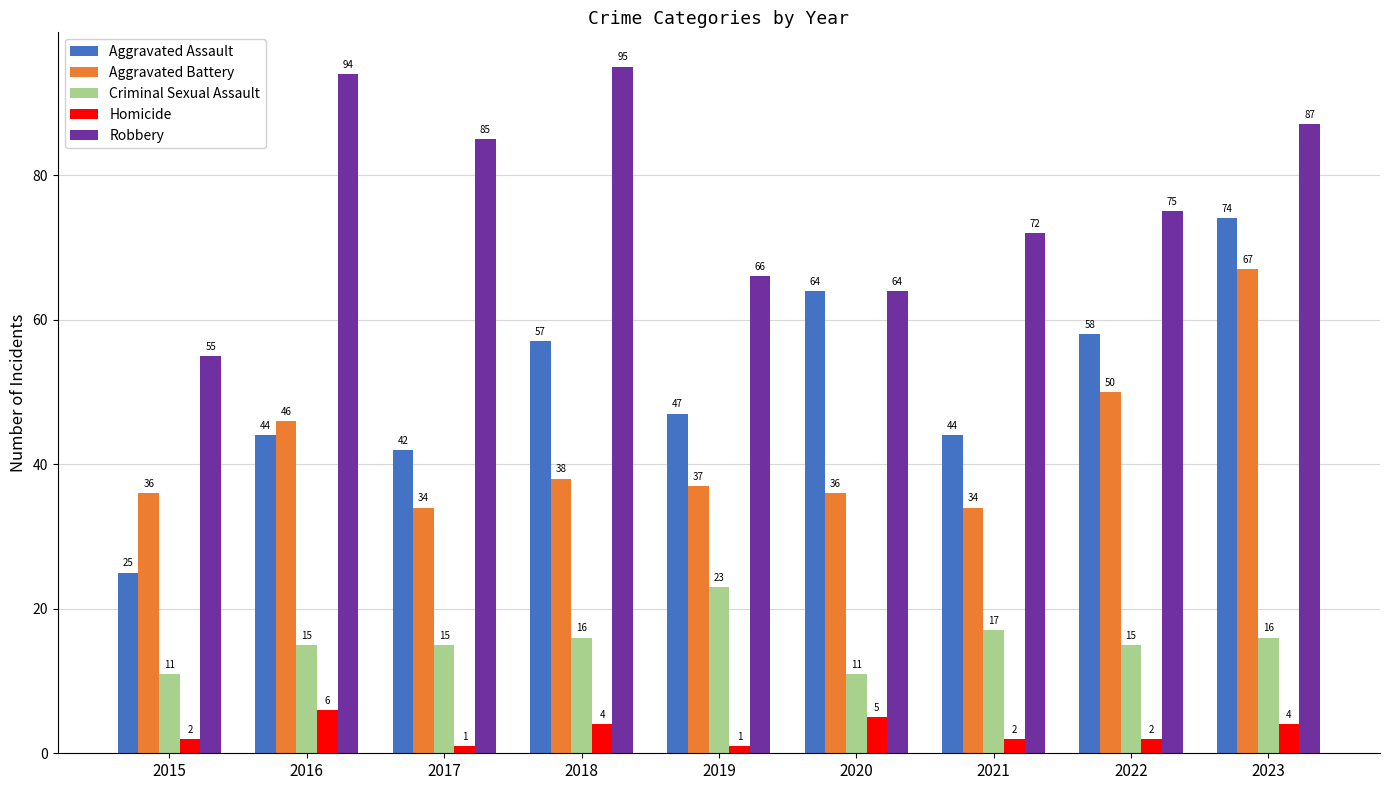

What is the average value of the Aggravated Battery series?

42